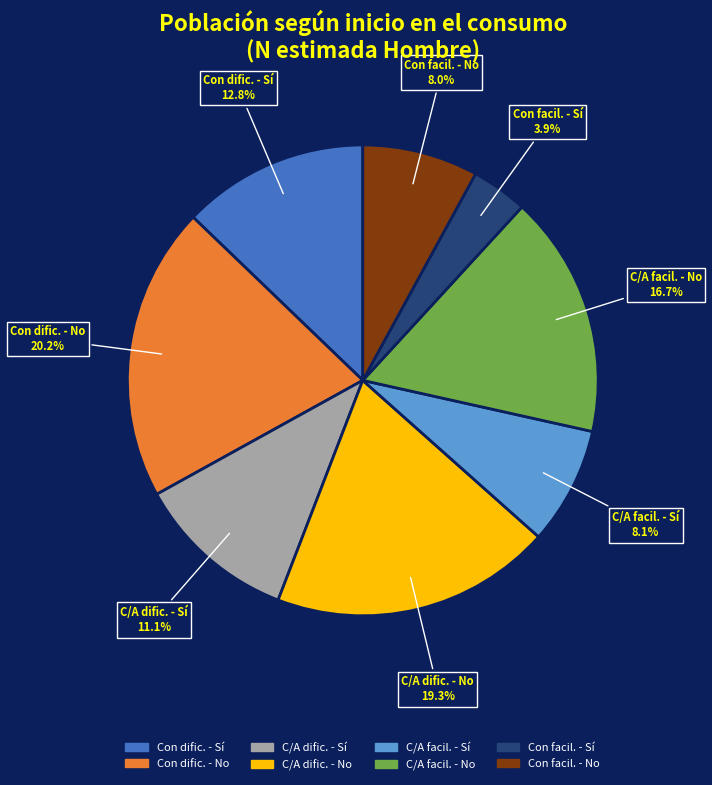

Does any single category account for the majority?

No